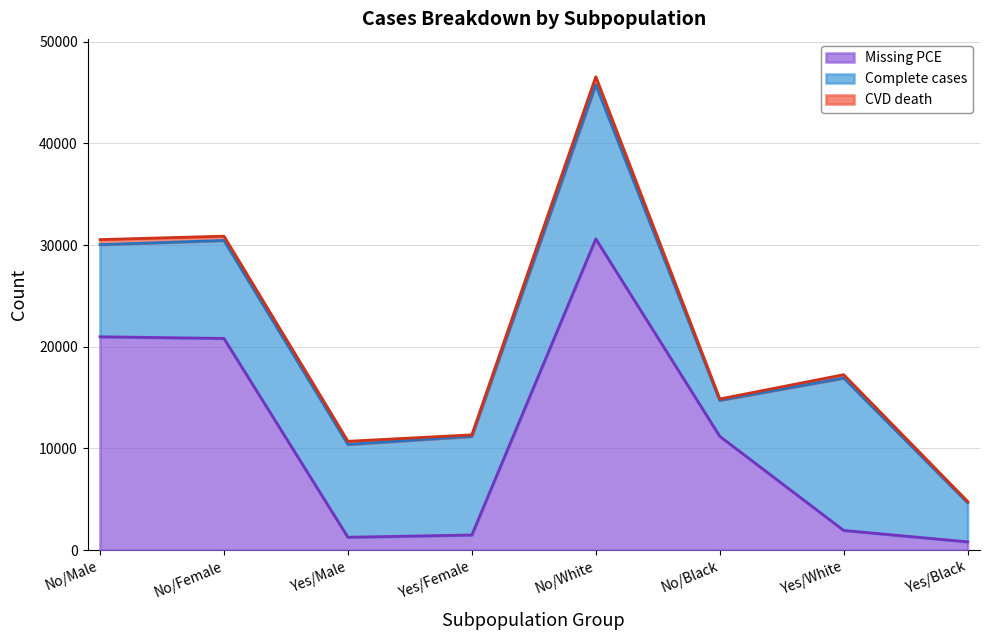

True or false: CVD death and Missing PCE cross at least once.

False